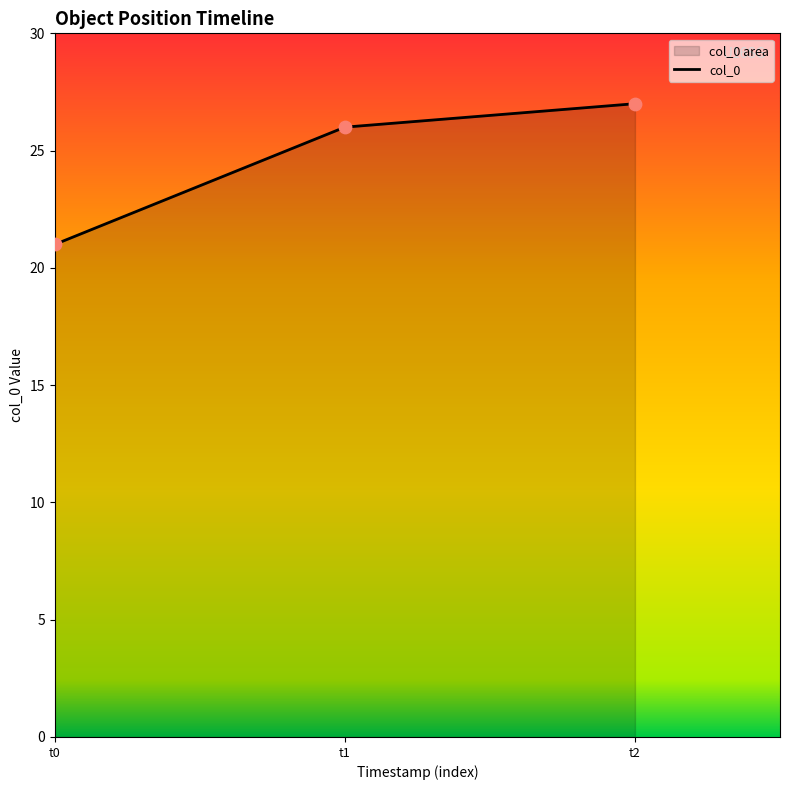

Between t1 and t2, which is larger?

t2